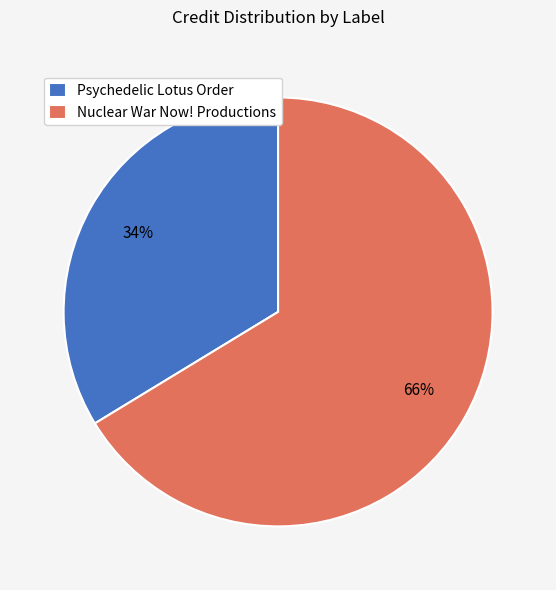

The Psychedelic Lotus Order slice represents 34% of the pie. True or false?

True